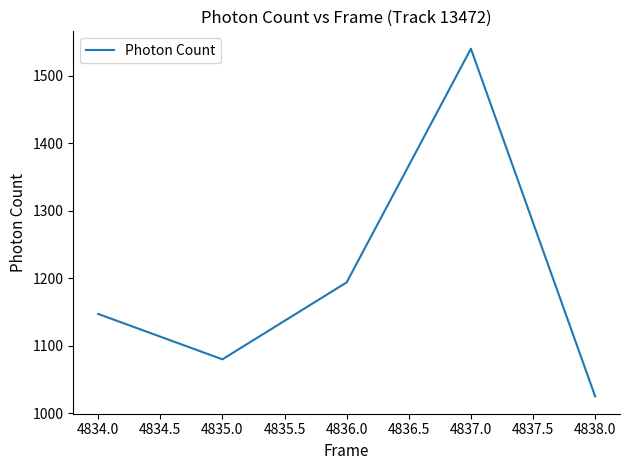

How many interior local peaks (higher than both neighbors) does the data have?

1